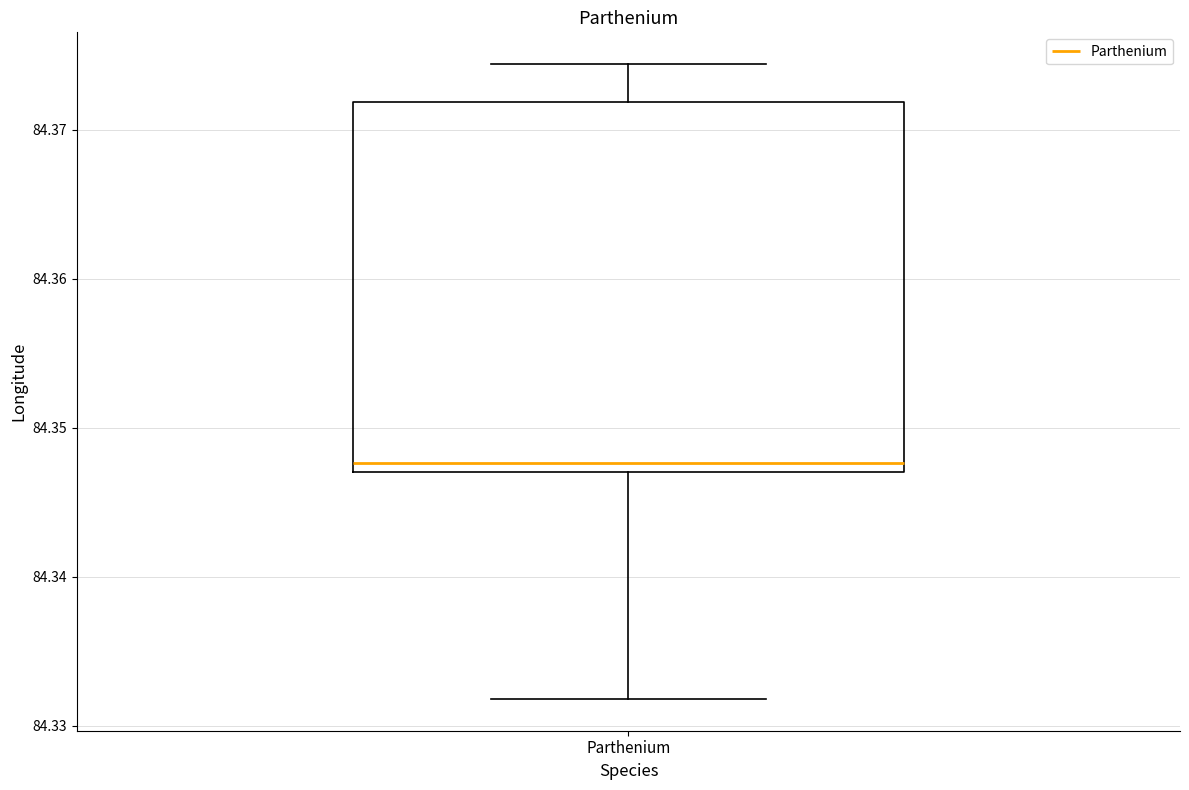

Transcribe this box plot: give where the median line is, the range the box spans, and where the two whiskers end, as read against the y-axis. The values are not printed on the chart, so give them approximately, as read against the axis.

median 84.348, box 84.347 to 84.372, whiskers 84.332 to 84.374